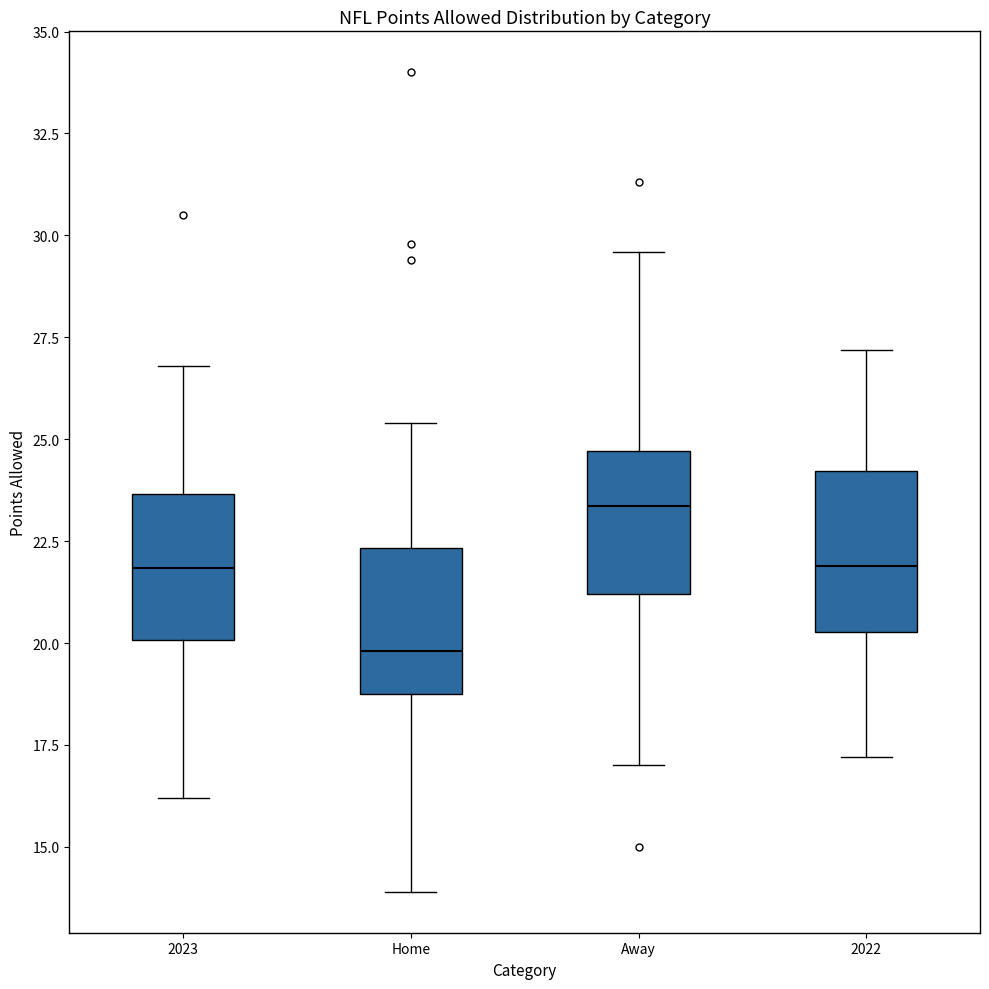

Reading left to right, read every box against the y-axis: the position of its median line, the range the box covers, and the ends of its whiskers. The values are not printed on the chart, so give them approximately, as read against the axis.

2023: median 22.0, box 20.0 to 23.5, whiskers 16.0 to 27.0
Home: median 20.0, box 19.0 to 22.5, whiskers 14.0 to 25.5
Away: median 23.5, box 21.0 to 24.5, whiskers 17.0 to 29.5
2022: median 22.0, box 20.5 to 24.0, whiskers 17.0 to 27.0